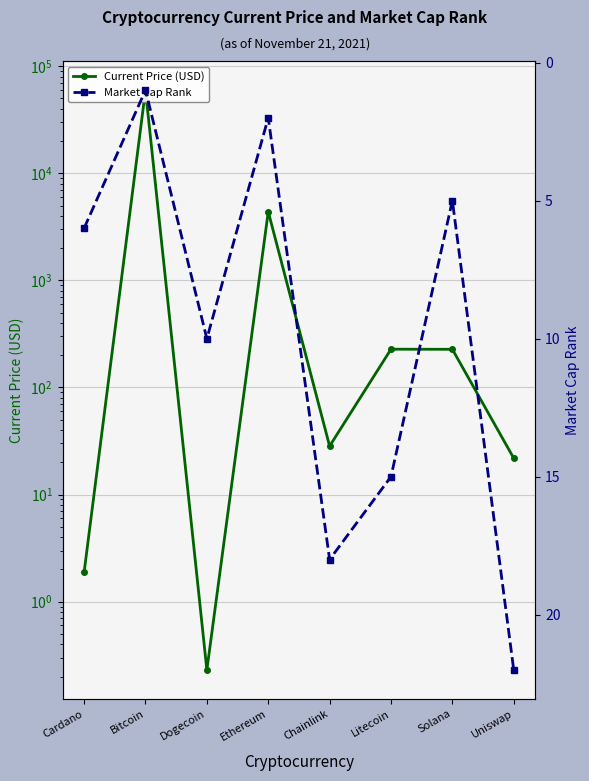

Is it true that Market Cap Rank equals 6.0 at Cardano?

True